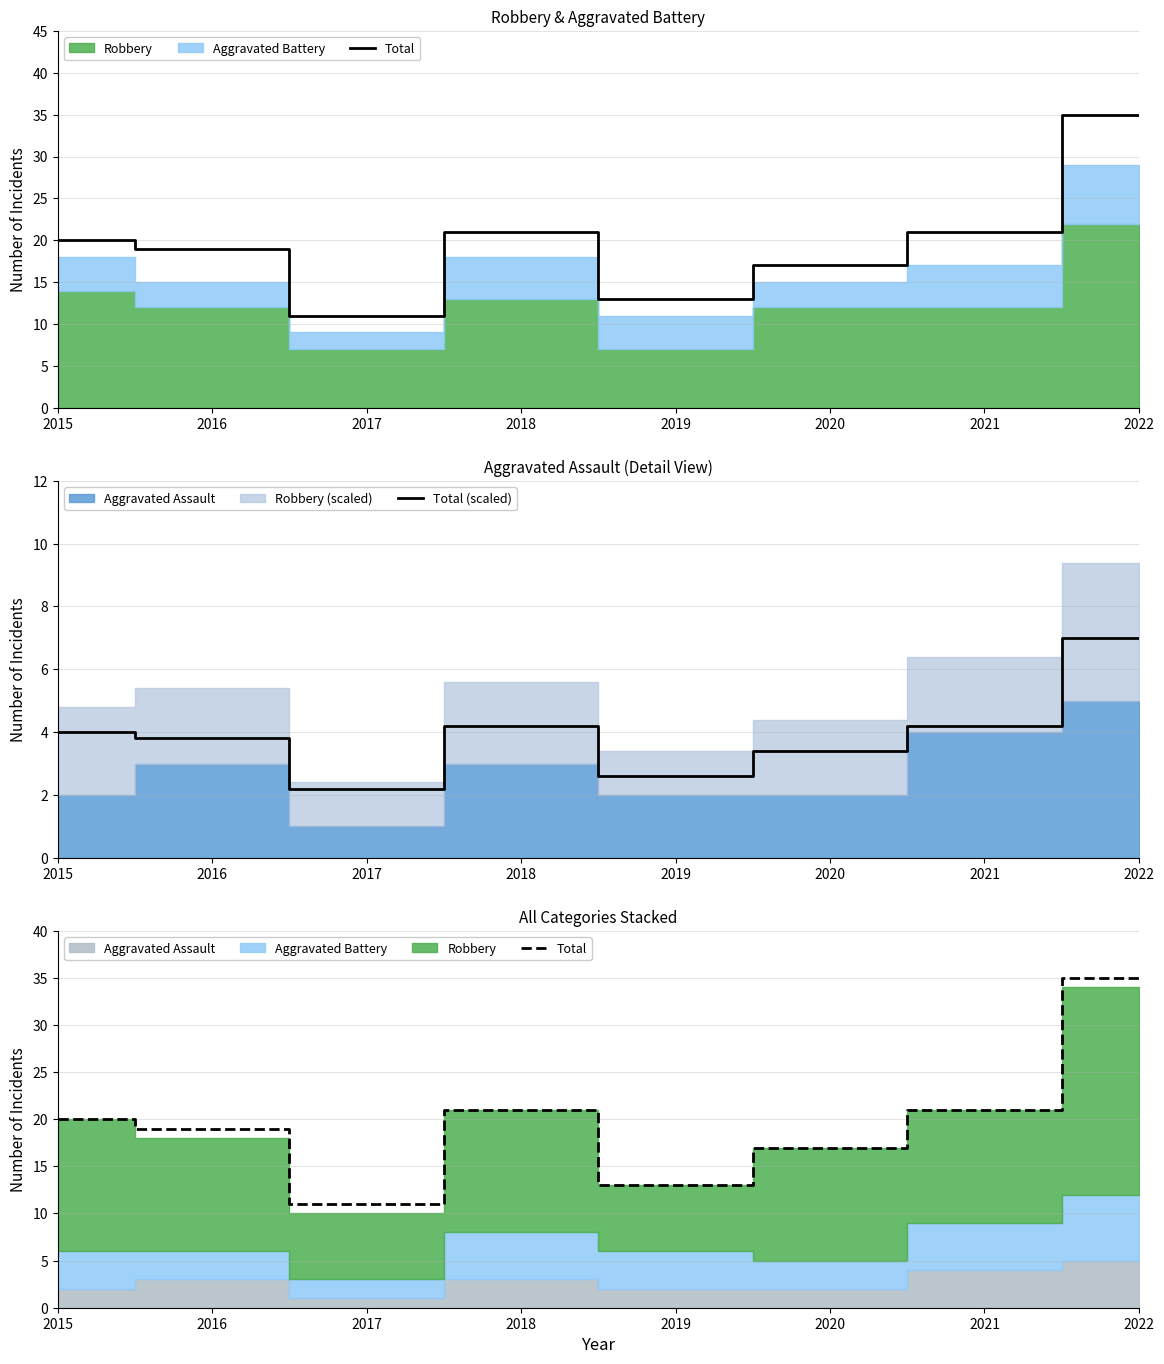

Is the value of Total (scaled) at 2022 greater than the value of Total at 2020?

No